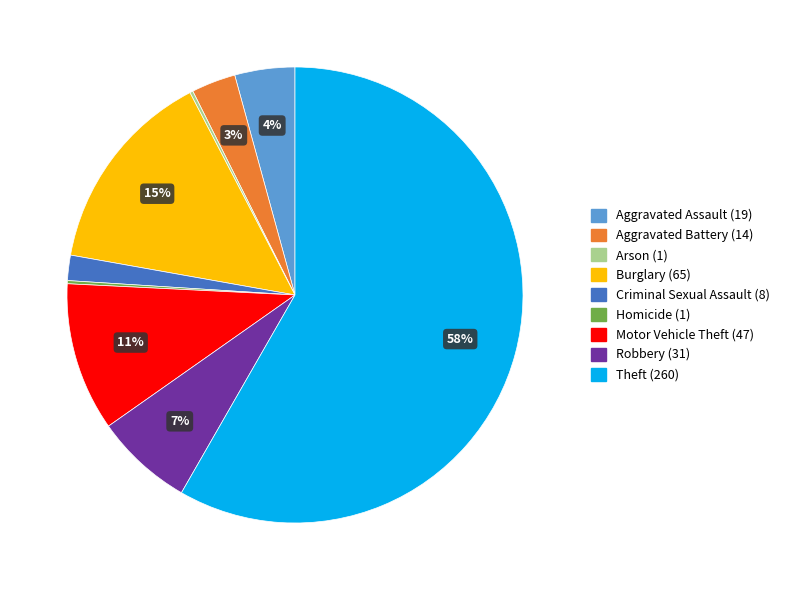

To the nearest percent, what portion does Aggravated Assault represent?

4%